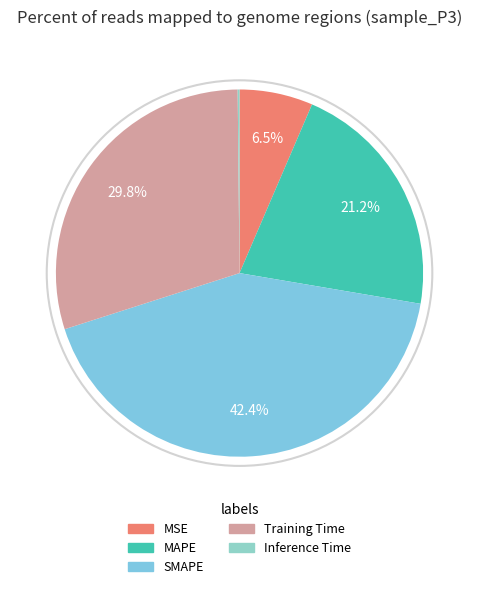

The MSE slice represents 14% of the pie. True or false?

False